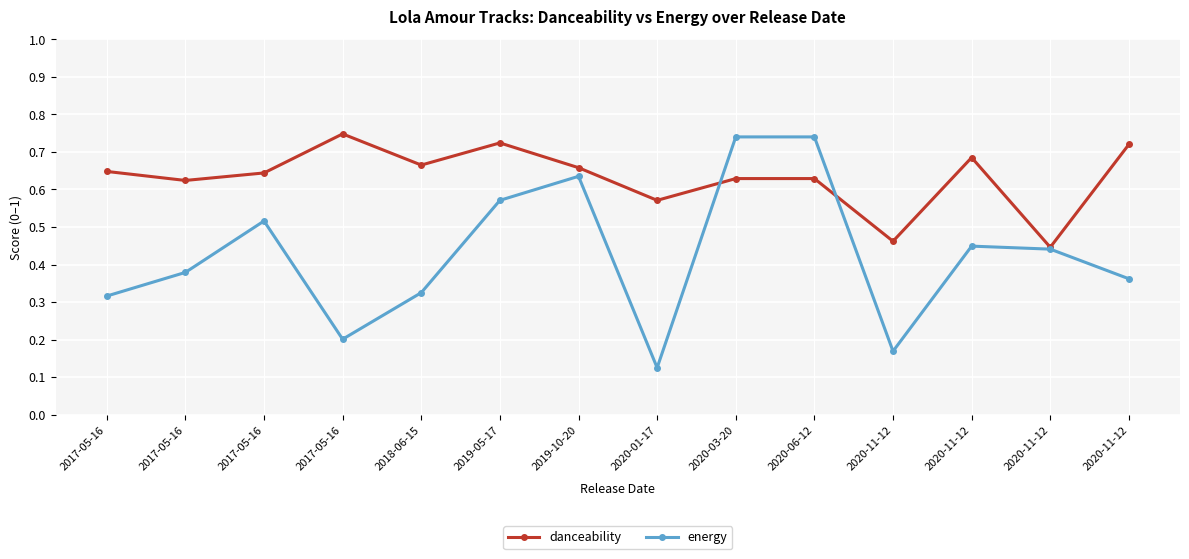

How many data points does each series have?

14